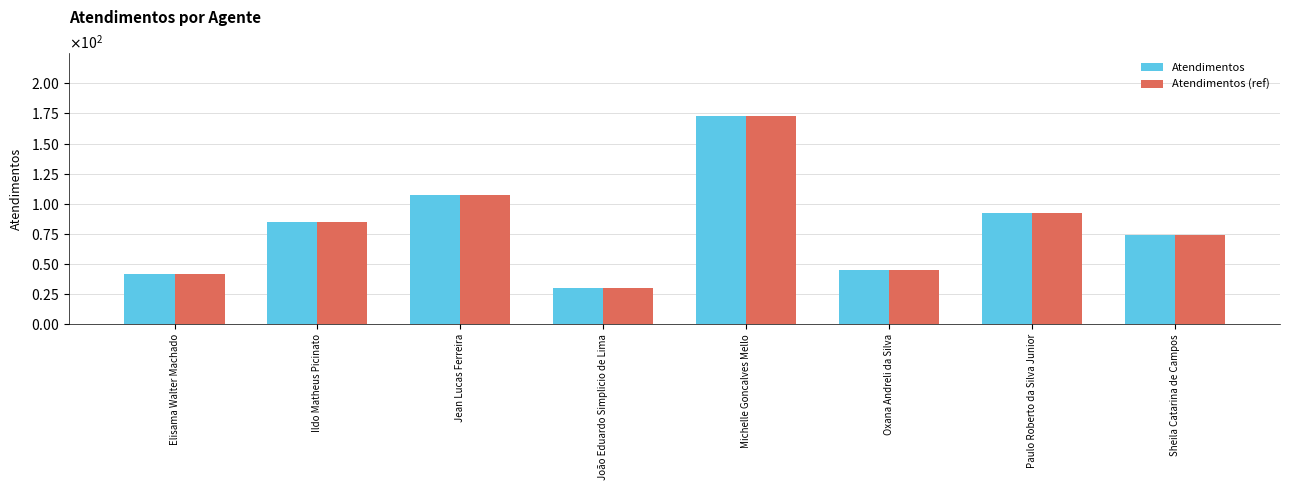

Is the value of Atendimentos (ref) at Jean Lucas Ferreira greater than the value of Atendimentos at Elisama Walter Machado?

Yes